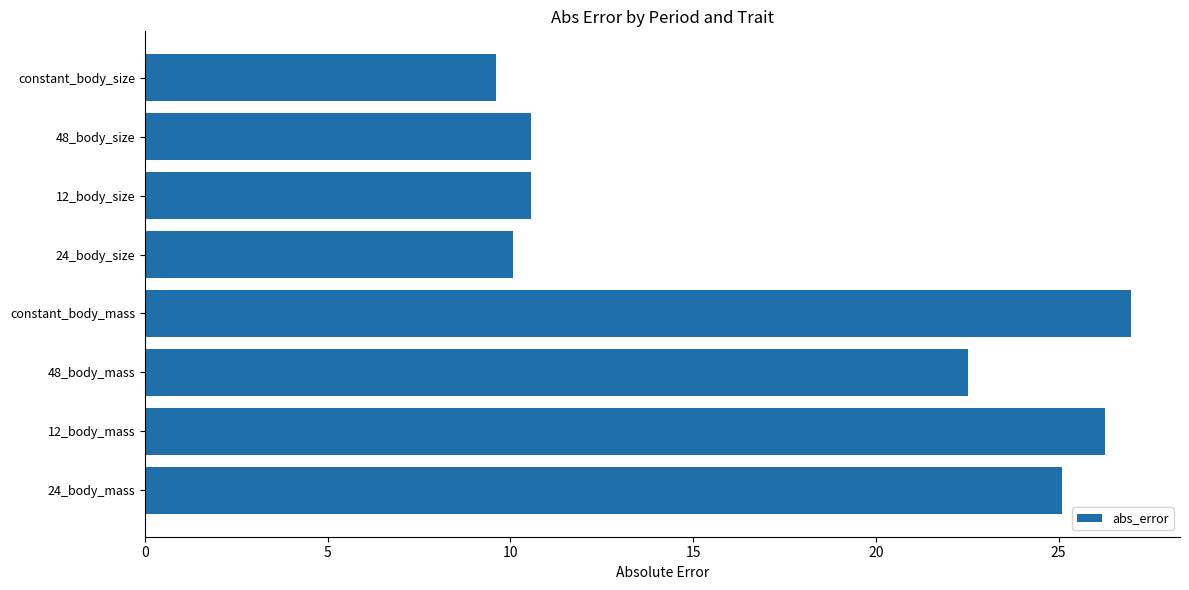

The value at 24_body_mass is 7.6. True or false?

False